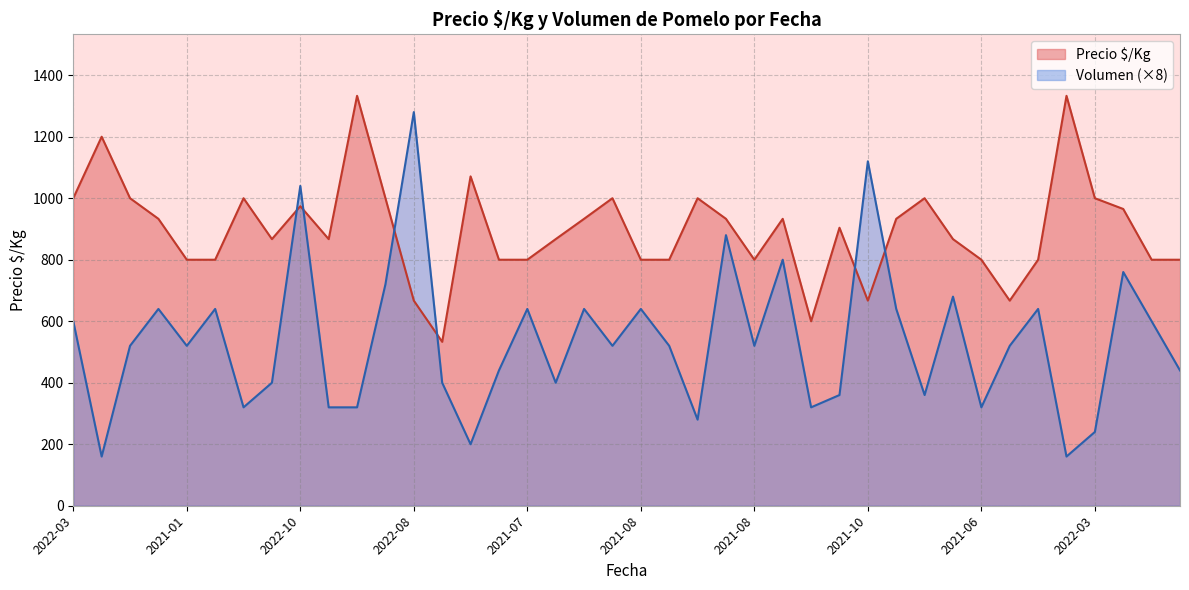

Which series ends up on top after the final intersection of Precio $/Kg and Volumen?

Precio $/Kg